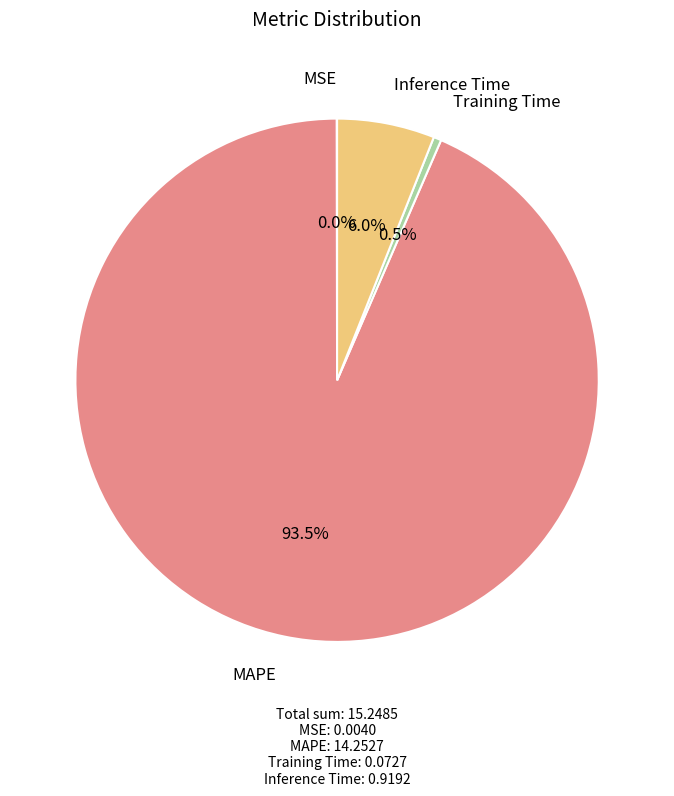

Is there a majority slice in this chart?

Yes